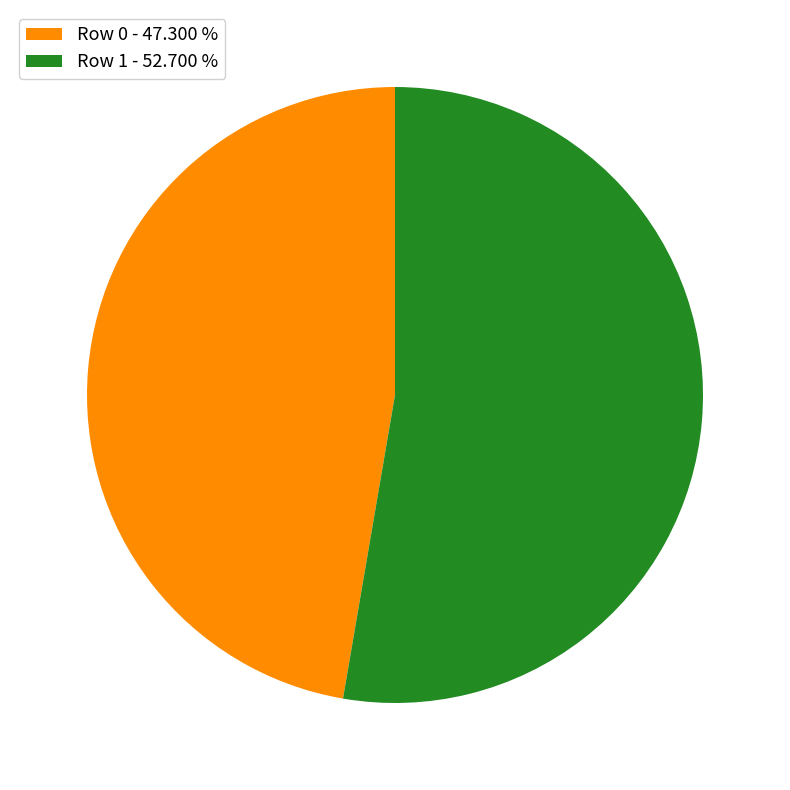

Approximately how many times larger is the value at Row 1 - 52.700 % compared to Row 0 - 47.300 %?

1.1